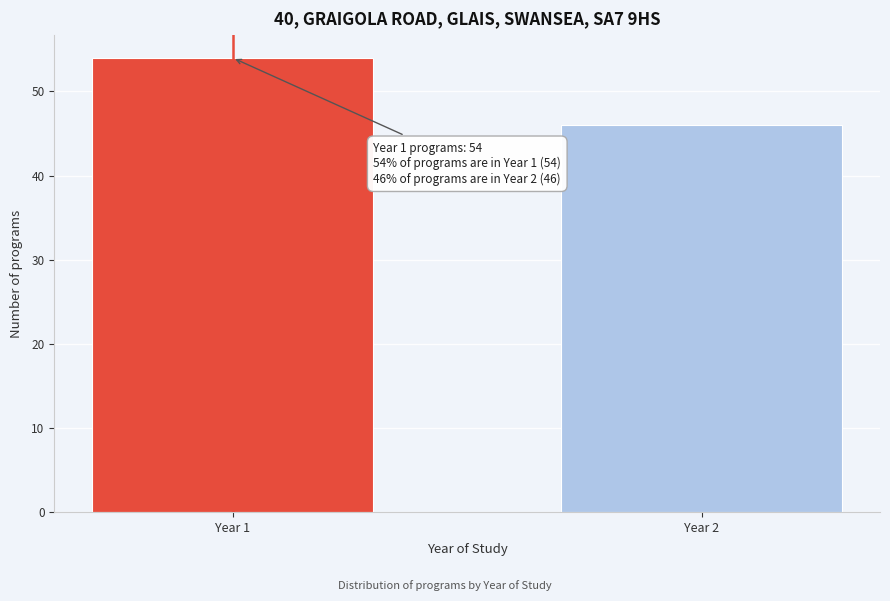

Reading left to right, extract all data points from this chart.

54	46